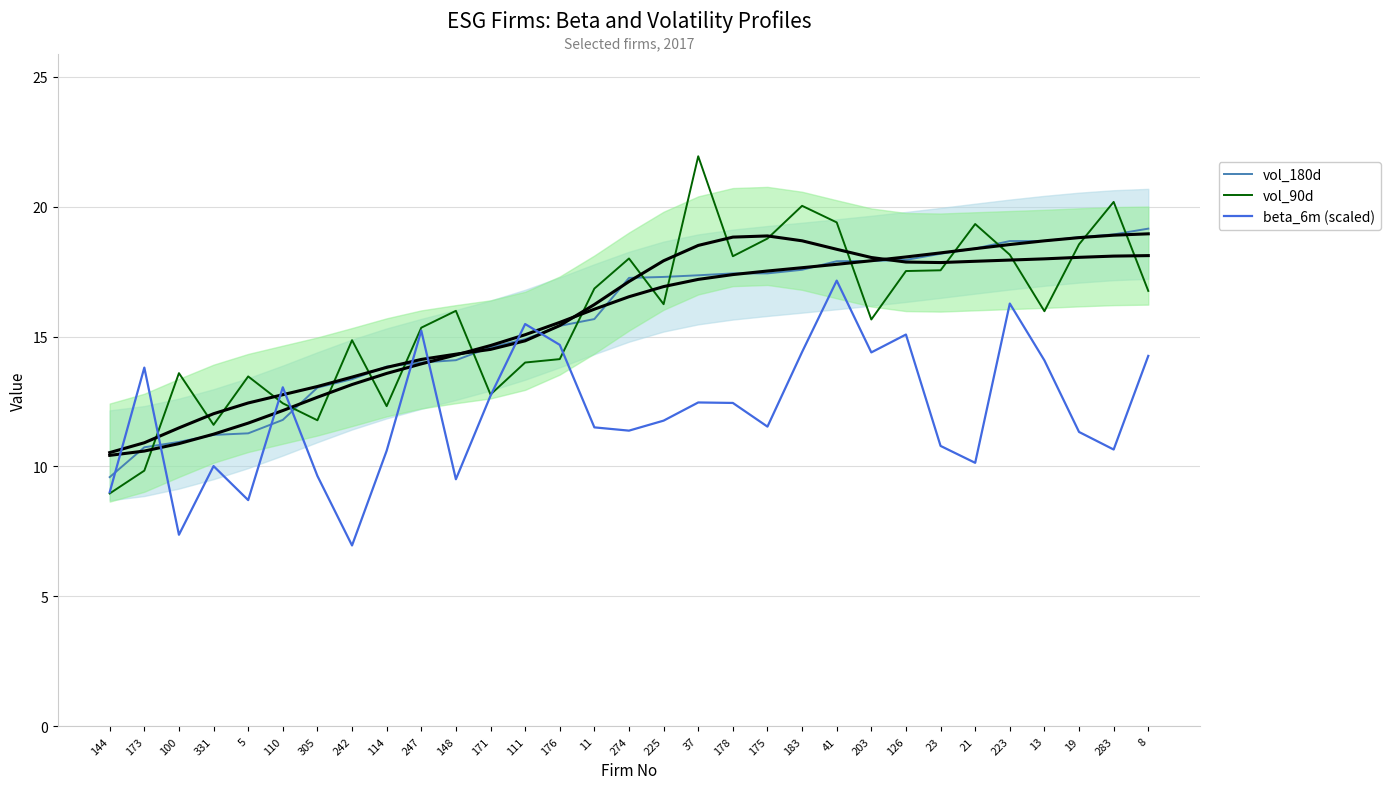

Where is vol_180d nearest to the value 14?

247